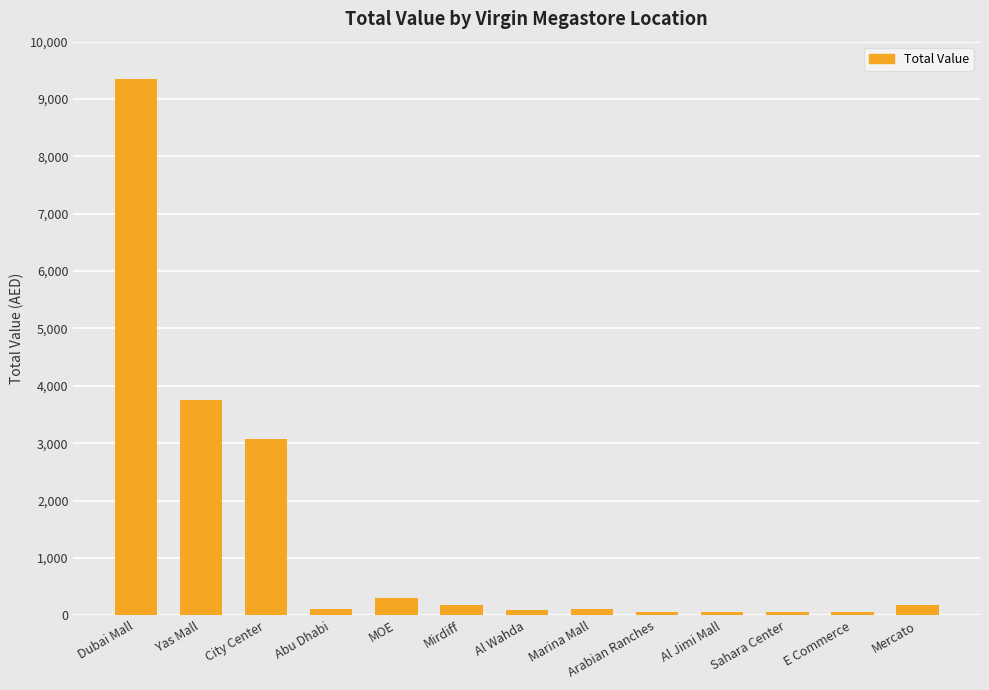

What is the difference between the values at Al Wahda and City Center?

2981.5